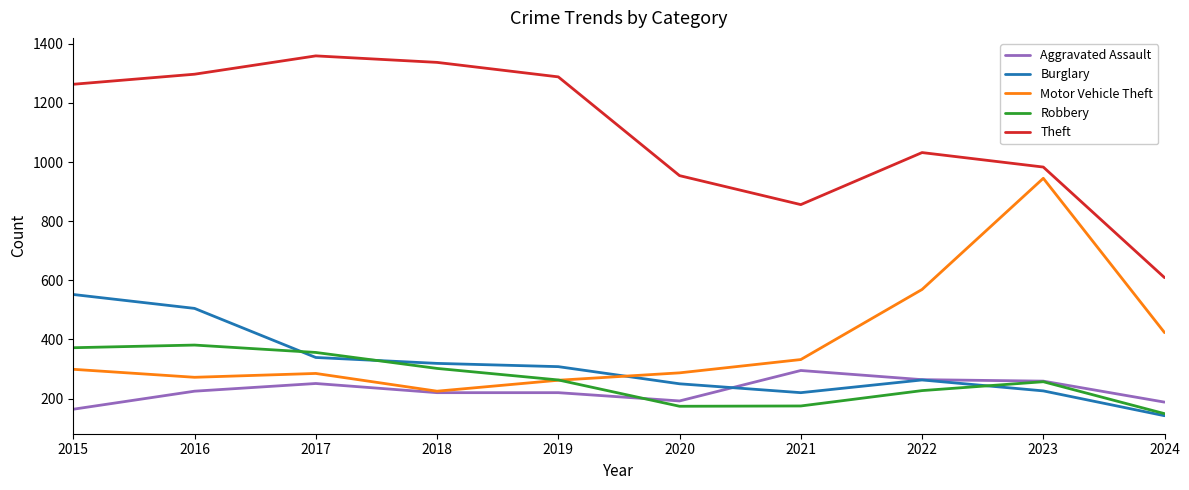

Between 2018 and 2021, which series saw the biggest shift?

Theft